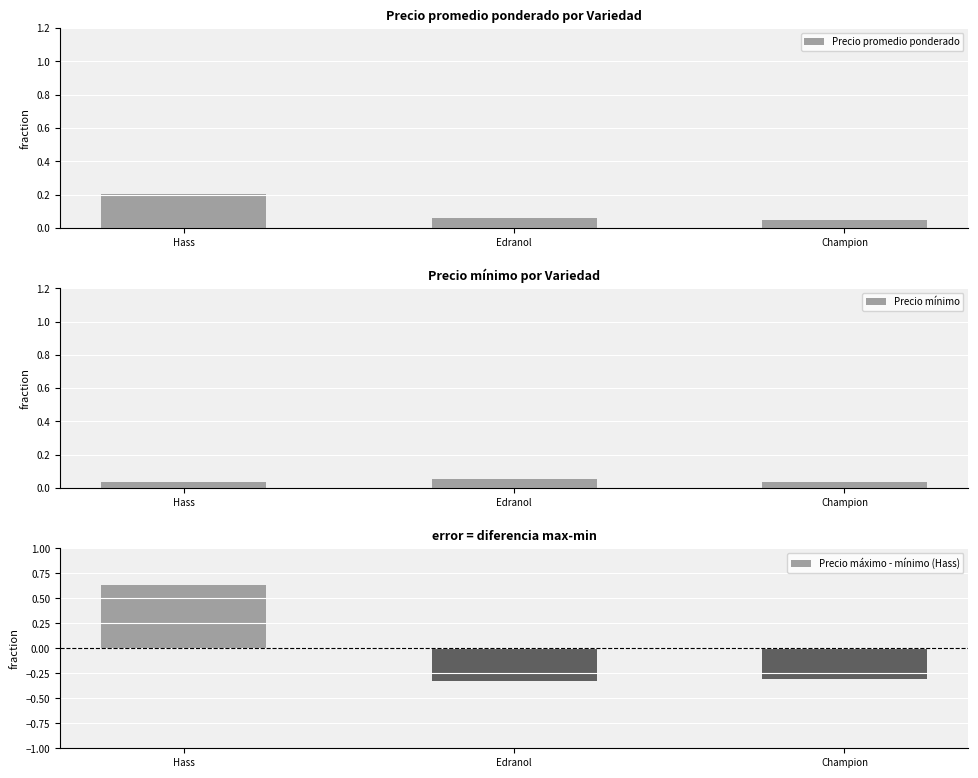

Count the Precio promedio ponderado values in the range 0 to 1.

3